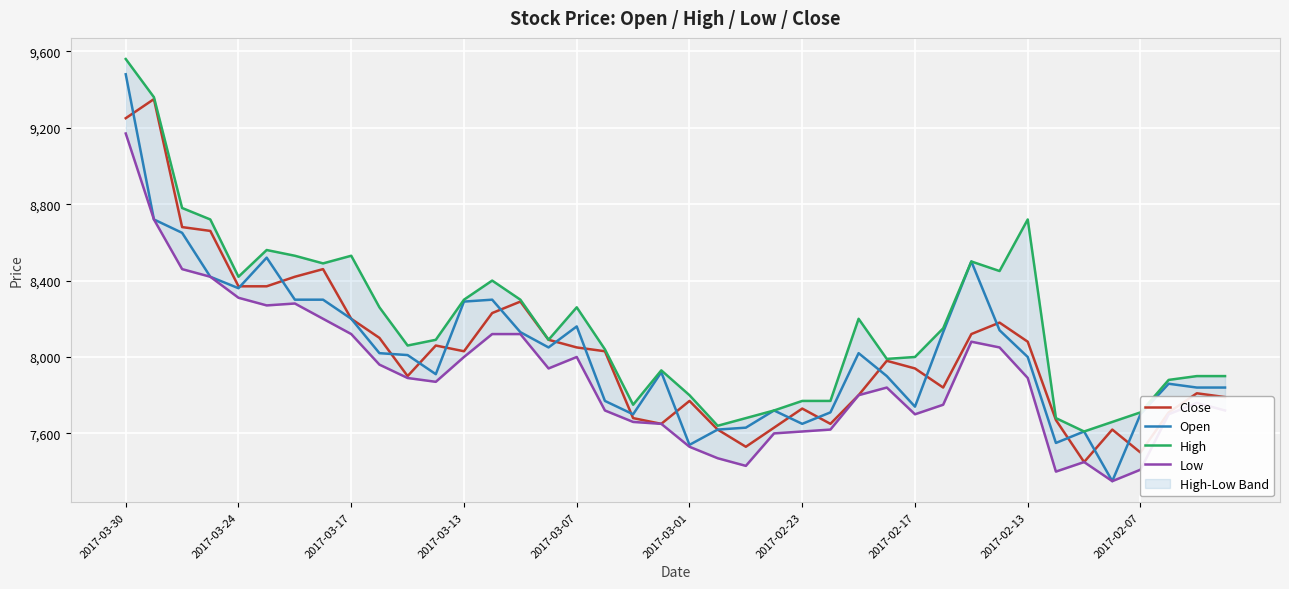

What is the lowest value of the Close series?

7450